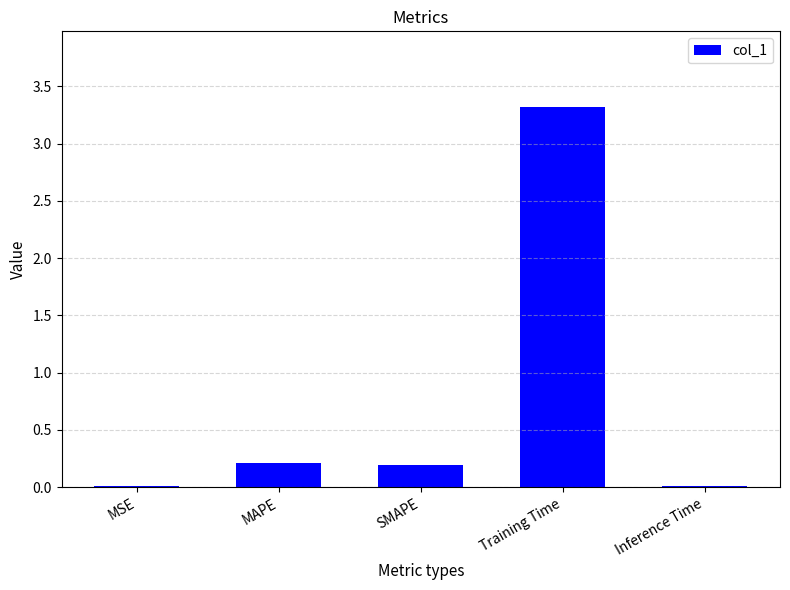

What is the sum of all values?

3.7